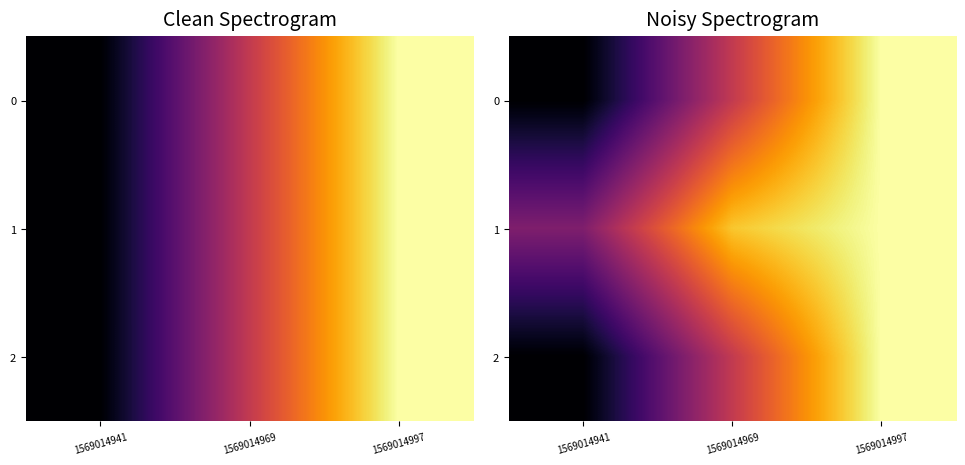

How many values in 0 are above zero?

2